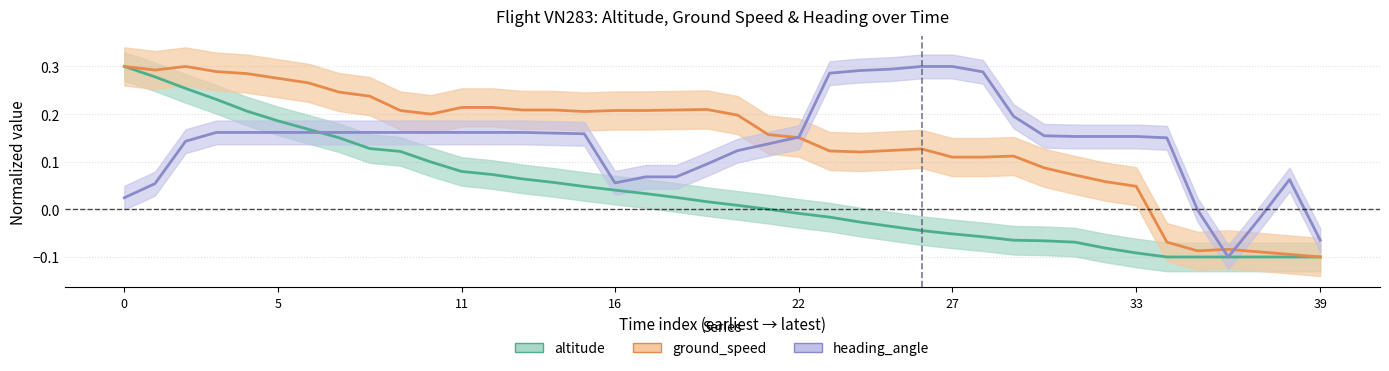

Where is heading_angle nearest to the value 0?

35